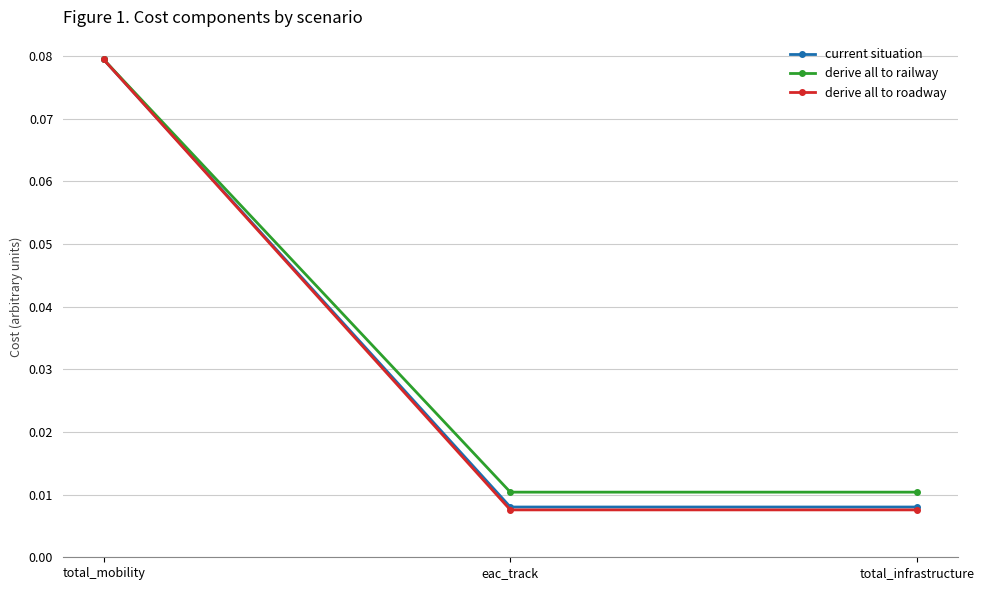

True or false: derive all to railway has a value of 0.0 at total_mobility.

False